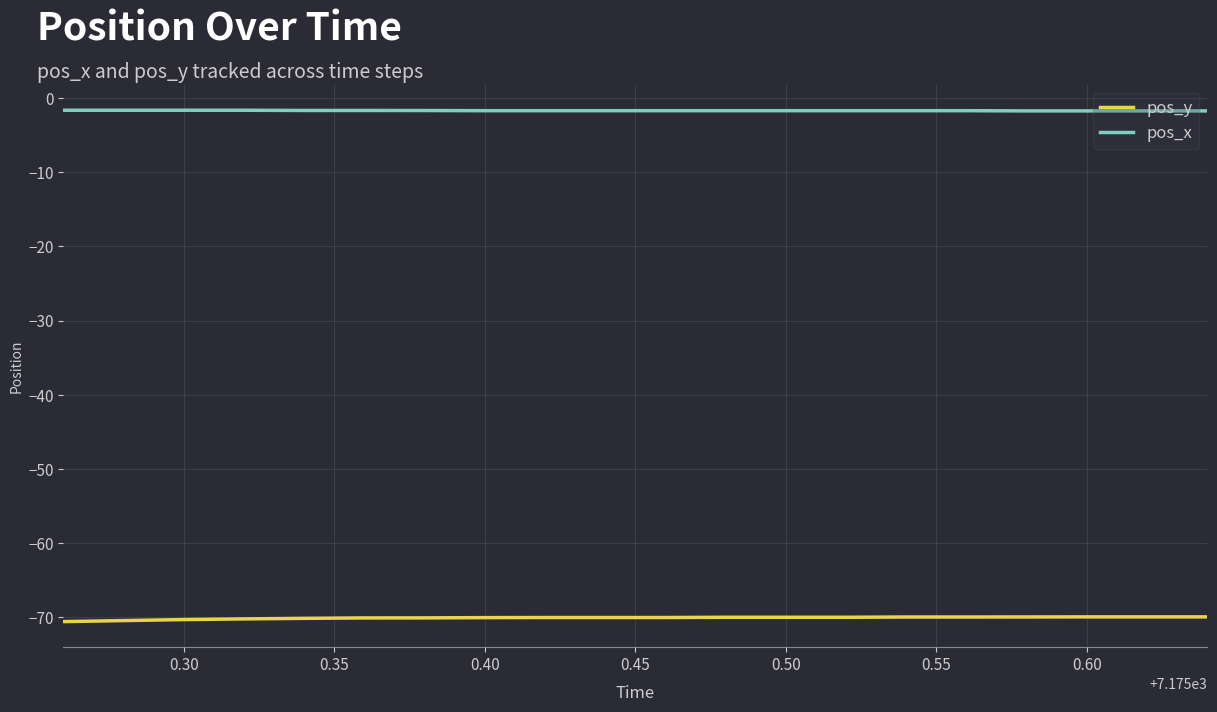

True or false: pos_x and pos_y intersect in this chart.

False